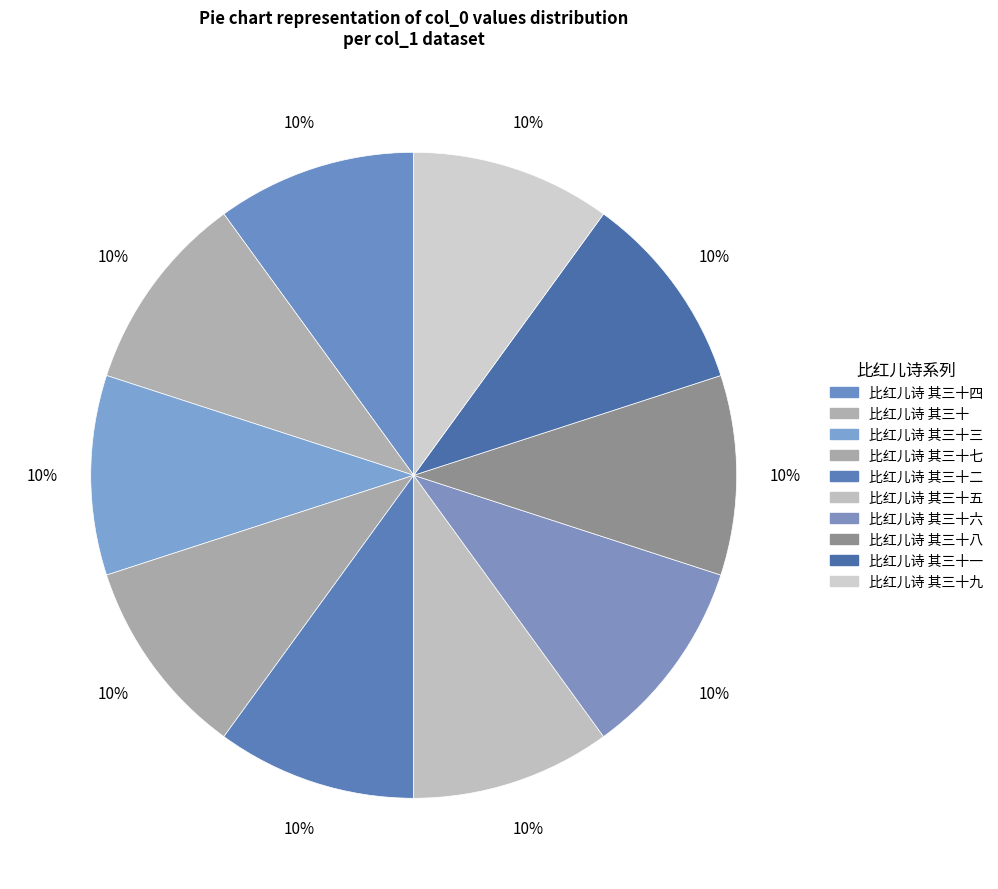

What percentage is the 比红儿诗 其三十四 slice, to the nearest percent?

10%